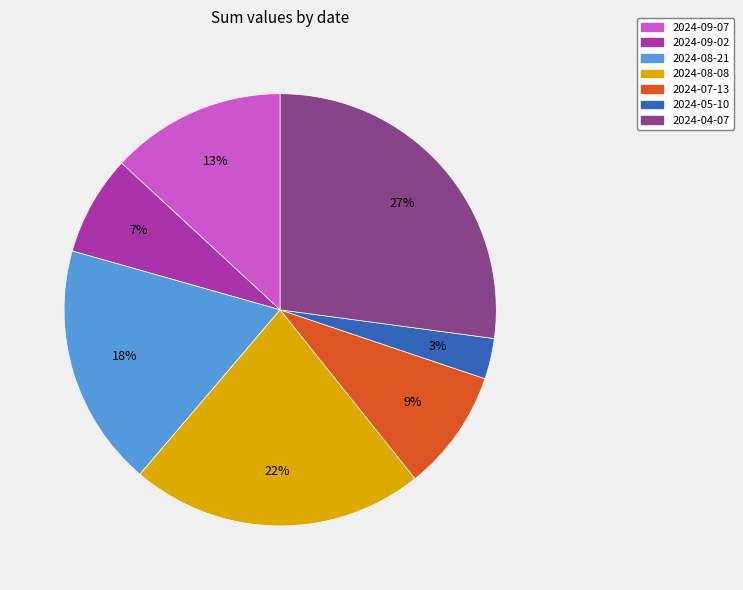

Combined, do 2024-08-21 and 2024-05-10 account for over 50%?

No